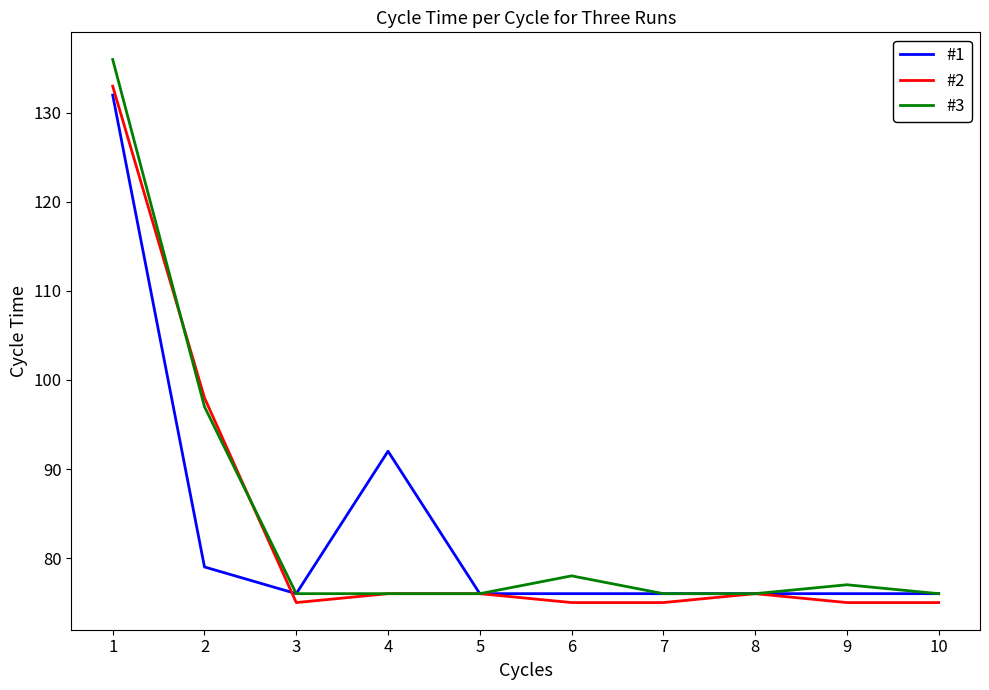

What are all the series names shown in the legend?

#1, #2, #3